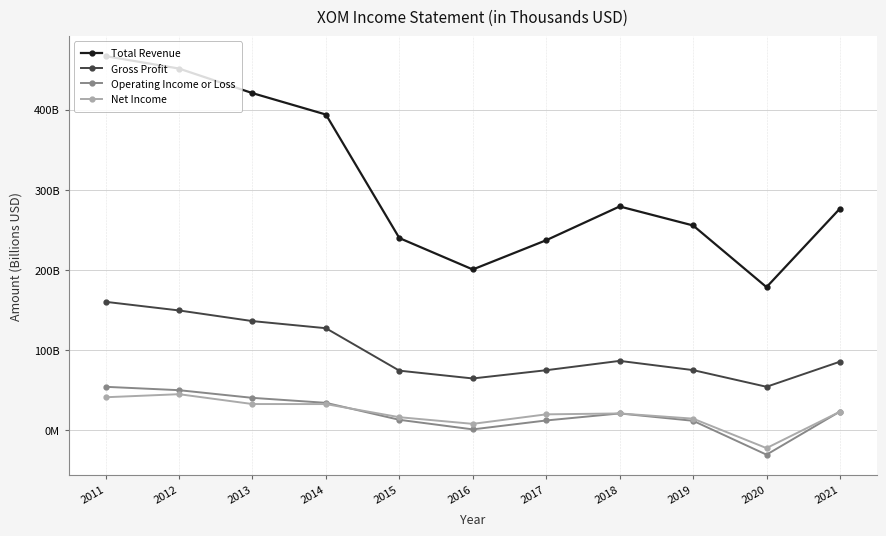

Does the chart display data point markers on the line(s)?

Yes